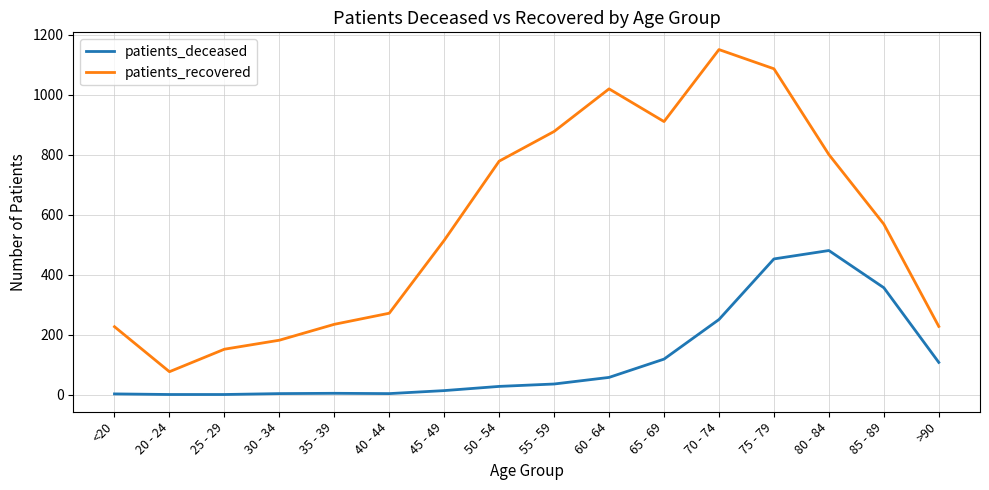

At which category is the sum across all series the highest?

75 - 79